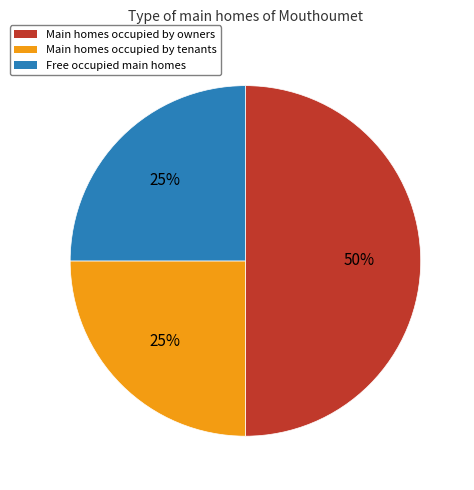

To the nearest percent, what is the difference between the largest and smallest slice percentages?

25%